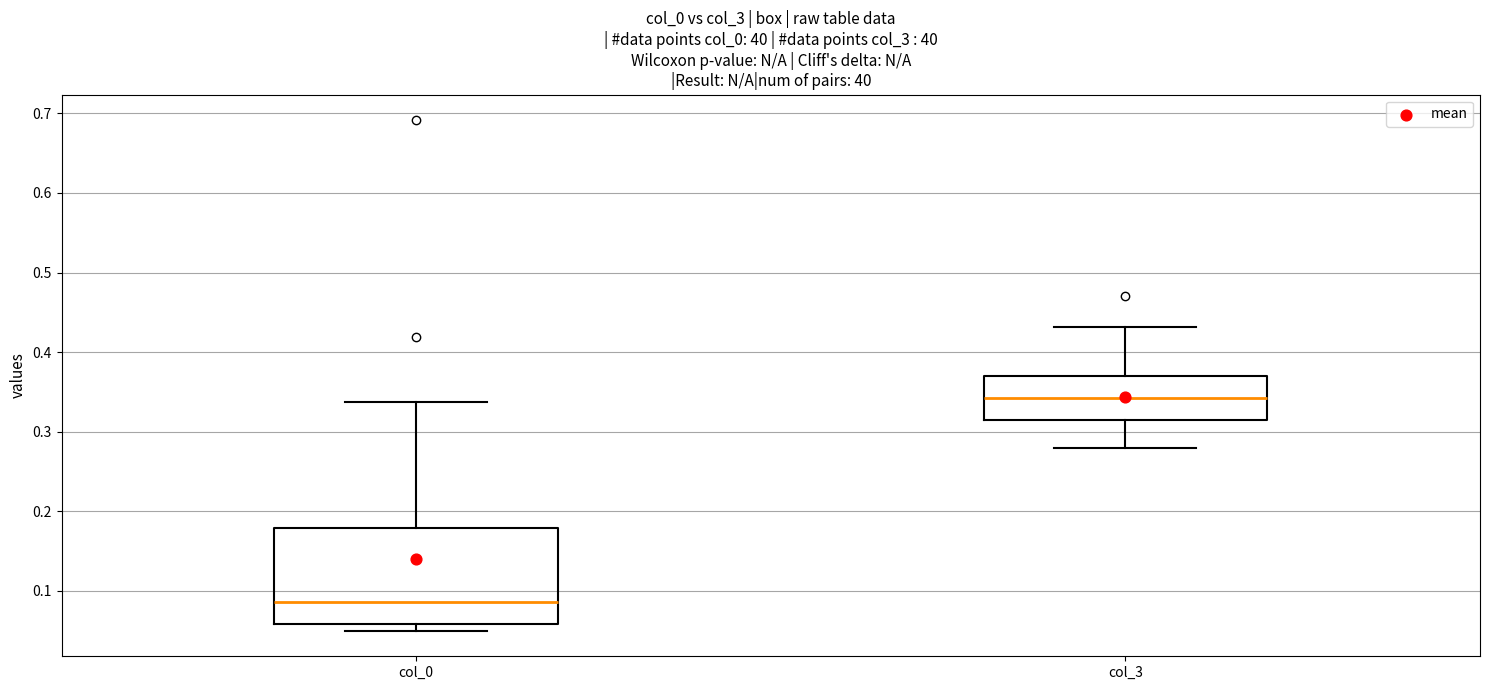

Reading left to right, transcribe this box plot: for each box, give where its median line is, the range the box spans, and where its two whiskers end, as read against the y-axis. The values are not printed on the chart, so give them approximately, as read against the axis.

col_0: median 0.09, box 0.06 to 0.18, whiskers 0.05 to 0.34
col_3: median 0.34, box 0.32 to 0.37, whiskers 0.28 to 0.43